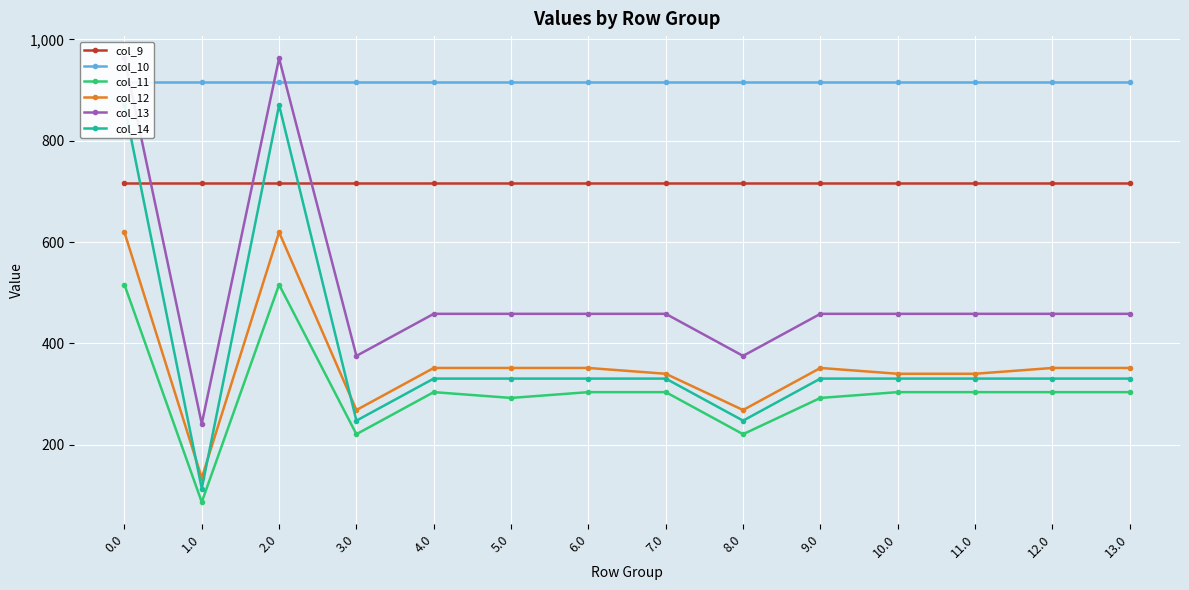

Reading left to right, extract all data points from this chart.

col_9: 0.0=716.9	1.0=716.9	2.0=716.9	3.0=716.9	4.0=716.9	5.0=716.9	6.0=716.9	7.0=716.9	8.0=716.9	9.0=716.9	10.0=716.9	11.0=716.9	12.0=716.9	13.0=716.9
col_10: 0.0=916.2	1.0=916.2	2.0=916.2	3.0=916.2	4.0=916.2	5.0=916.2	6.0=916.2	7.0=916.2	8.0=916.2	9.0=916.2	10.0=916.2	11.0=916.2	12.0=916.2	13.0=916.2
col_11: 0.0=516.0	1.0=87.0	2.0=516.0	3.0=221.0	4.0=304.0	5.0=292.5	6.0=304.0	7.0=304.0	8.0=221.0	9.0=292.5	10.0=304.0	11.0=304.0	12.0=304.0	13.0=304.0
col_12: 0.0=619.4	1.0=134.6	2.0=619.4	3.0=268.6	4.0=351.6	5.0=351.6	6.0=351.6	7.0=340.2	8.0=268.6	9.0=351.6	10.0=340.2	11.0=340.2	12.0=351.6	13.0=351.6
col_13: 0.0=962.7	1.0=241.5	2.0=962.7	3.0=375.5	4.0=458.5	5.0=458.5	6.0=458.5	7.0=458.5	8.0=375.5	9.0=458.5	10.0=458.5	11.0=458.5	12.0=458.5	13.0=458.5
col_14: 0.0=870.3	1.0=113.7	2.0=870.3	3.0=247.7	4.0=330.7	5.0=330.7	6.0=330.7	7.0=330.7	8.0=247.7	9.0=330.7	10.0=330.7	11.0=330.7	12.0=330.7	13.0=330.7